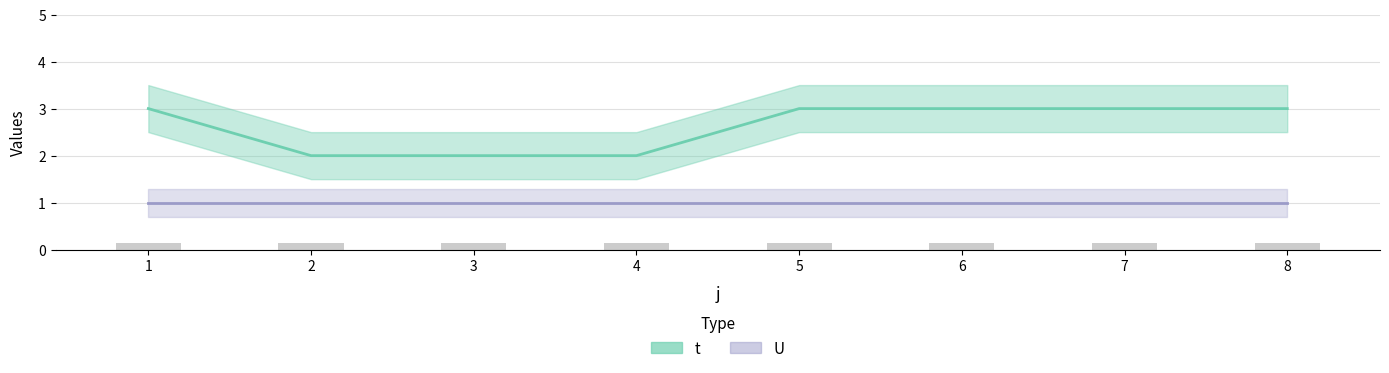

Between 7 and 8, which is larger?

7